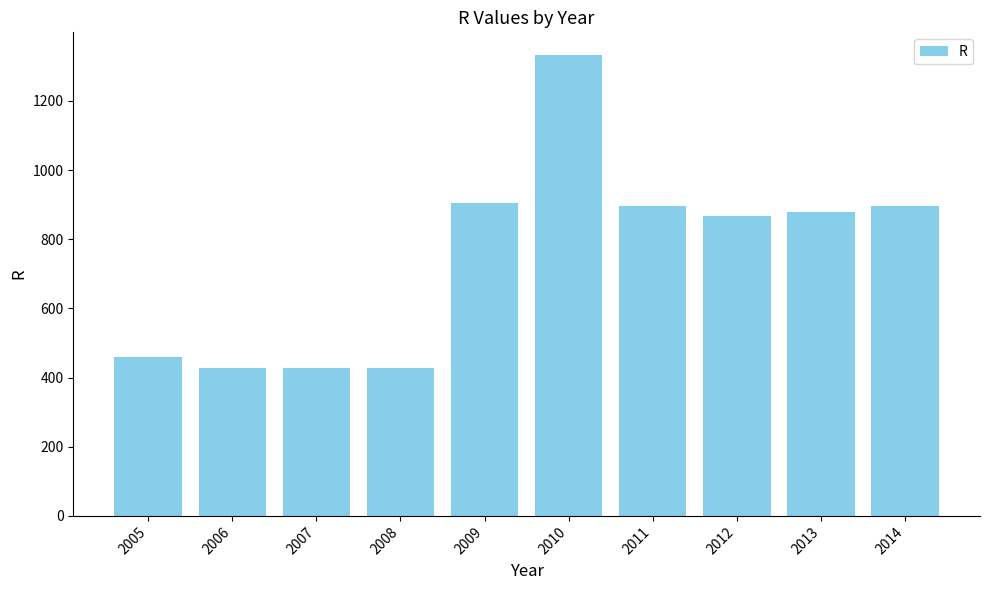

At which category does the chart reach its peak across all series?

2010